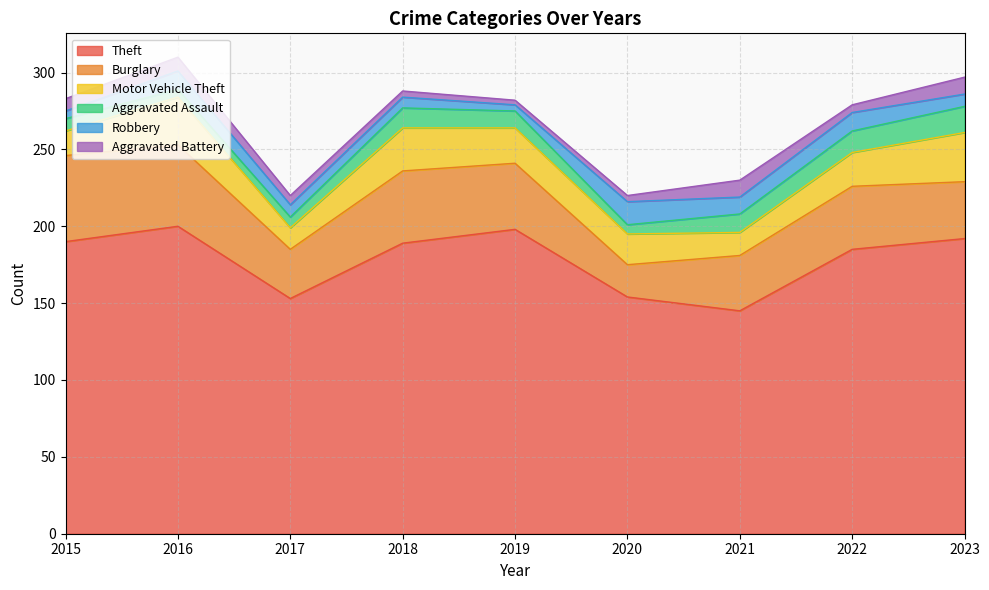

Where does the Theft series first go above 189?

2015